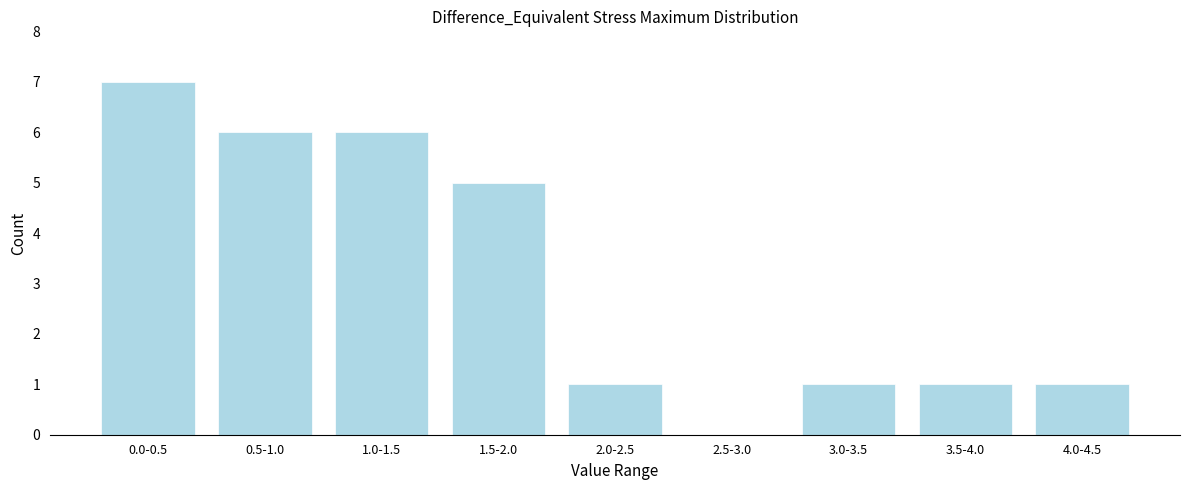

Reading left to right, transcribe all the data shown in this chart.

0.0-0.5=7	0.5-1.0=6	1.0-1.5=6	1.5-2.0=5	2.0-2.5=1	2.5-3.0=0	3.0-3.5=1	3.5-4.0=1	4.0-4.5=1